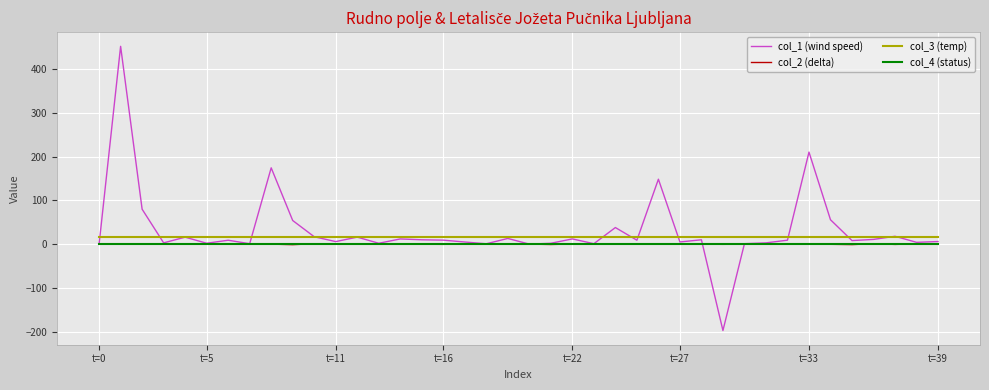

What is the highest value of the col_3 (temp) series?

16.0